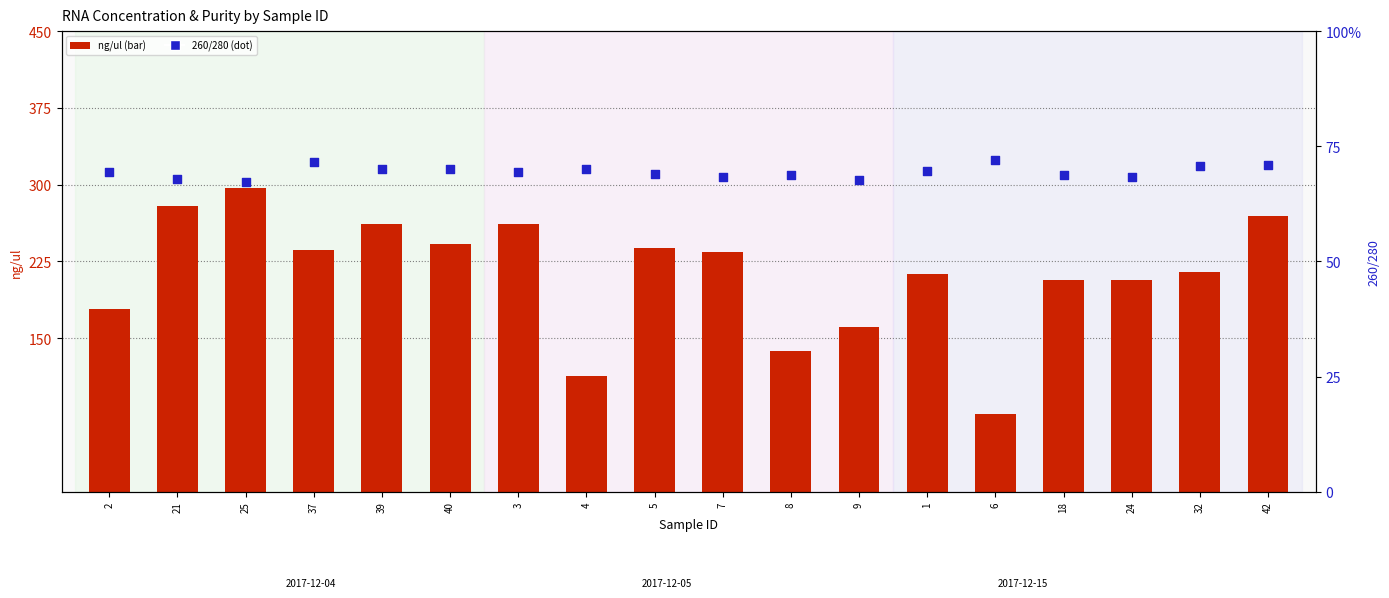

Which series has the widest spread of Y values?

ng/ul